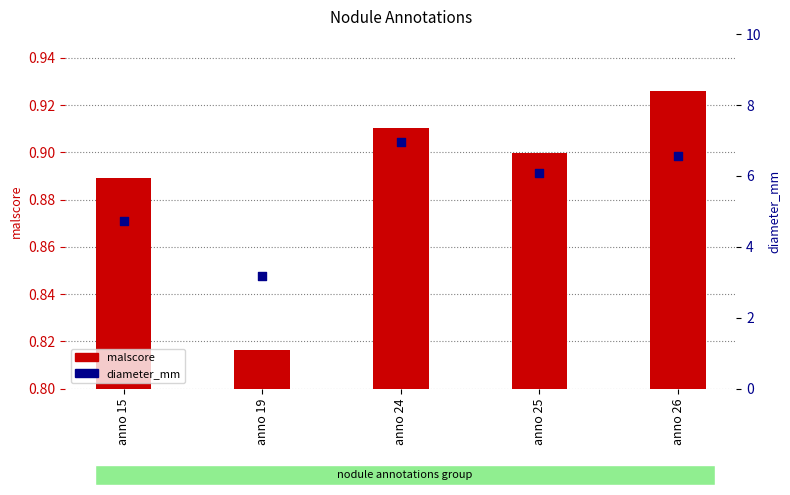

Which series reaches the minimum Y coordinate?

malscore